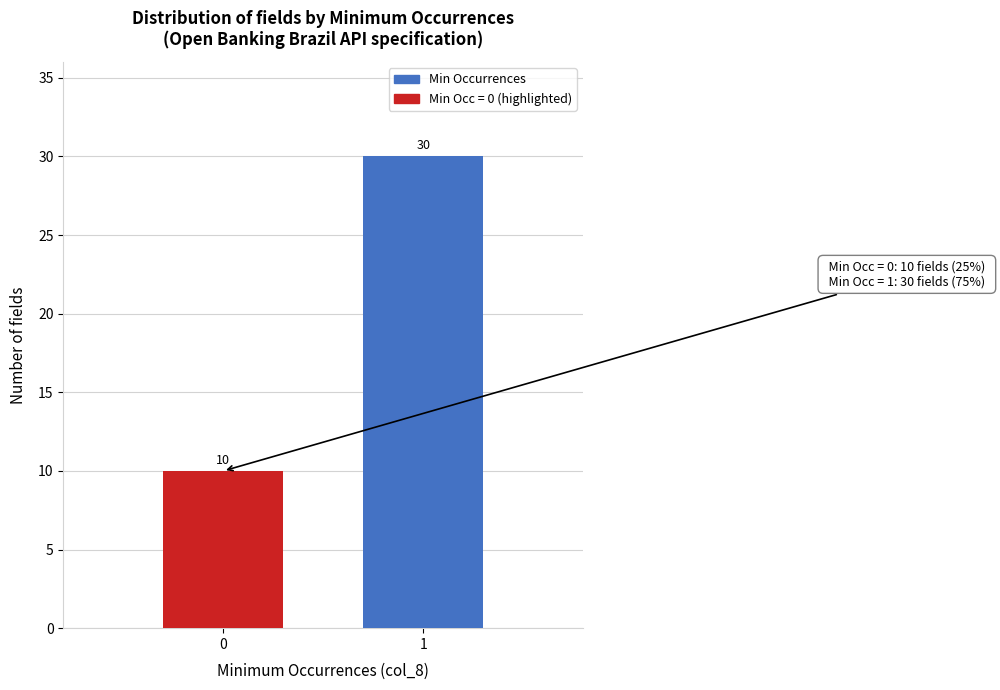

Reading left to right, what are all the values shown in this chart?

0=10	1=30